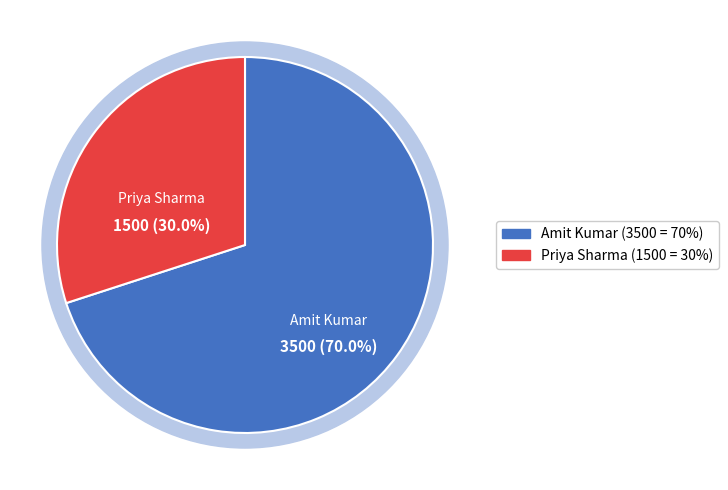

Approximately how many times larger is the value at Priya Sharma compared to Amit Kumar?

0.4